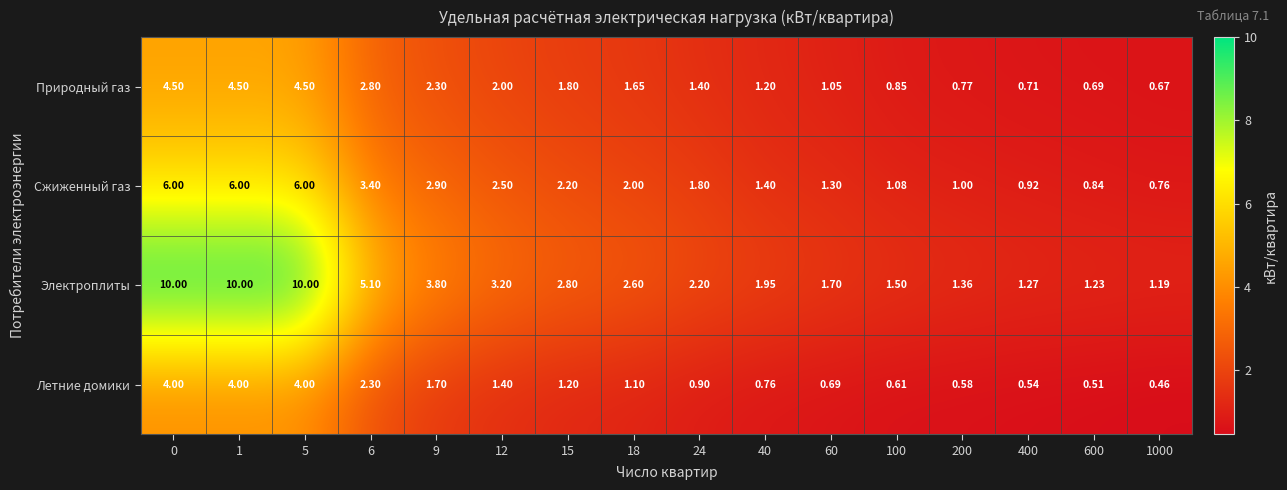

What is the spread (max minus min) of values at 6?

2.8